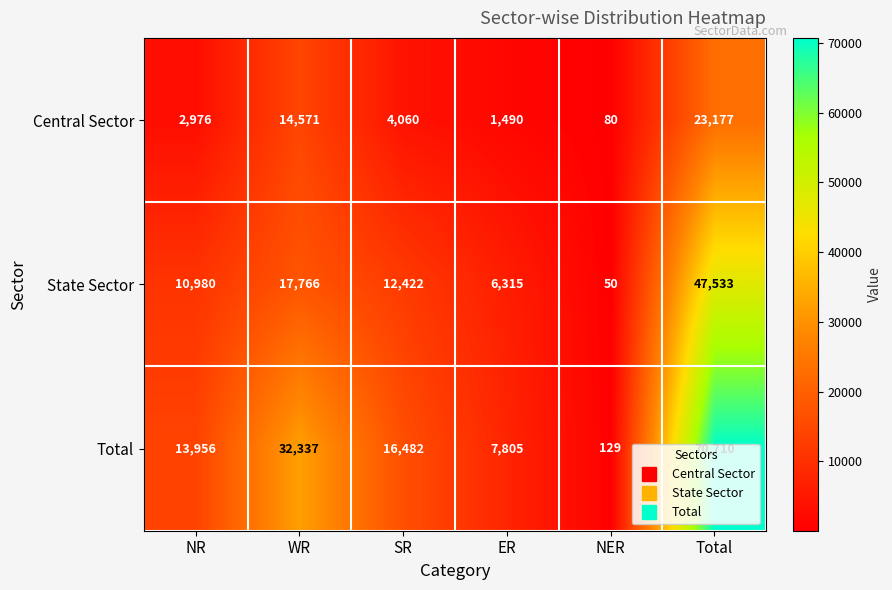

How many data points does each series have?

6